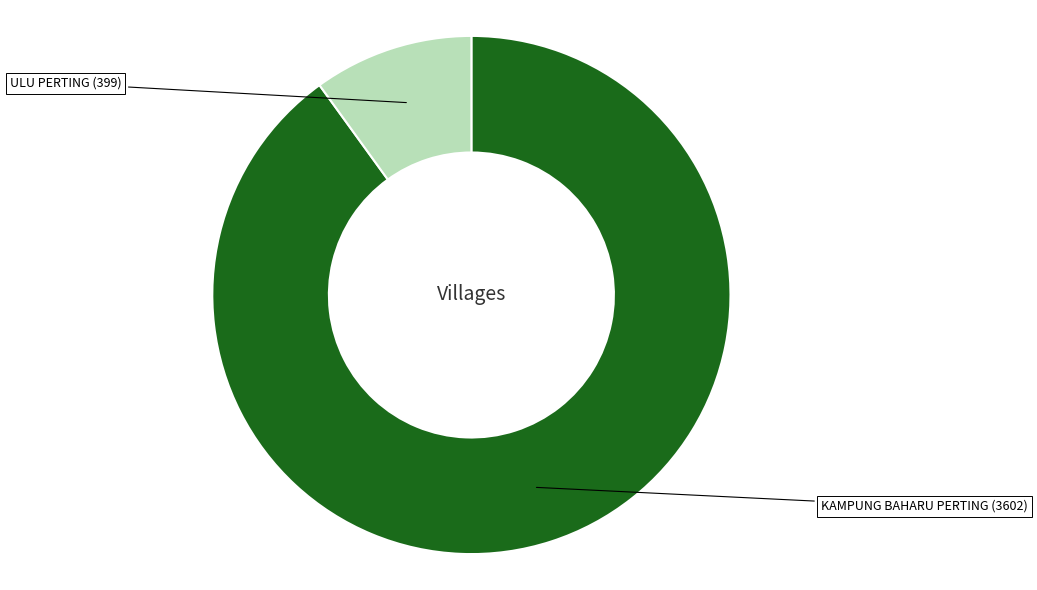

Approximately how many times larger is the value at ULU PERTING compared to KAMPUNG BAHARU PERTING?

0.1